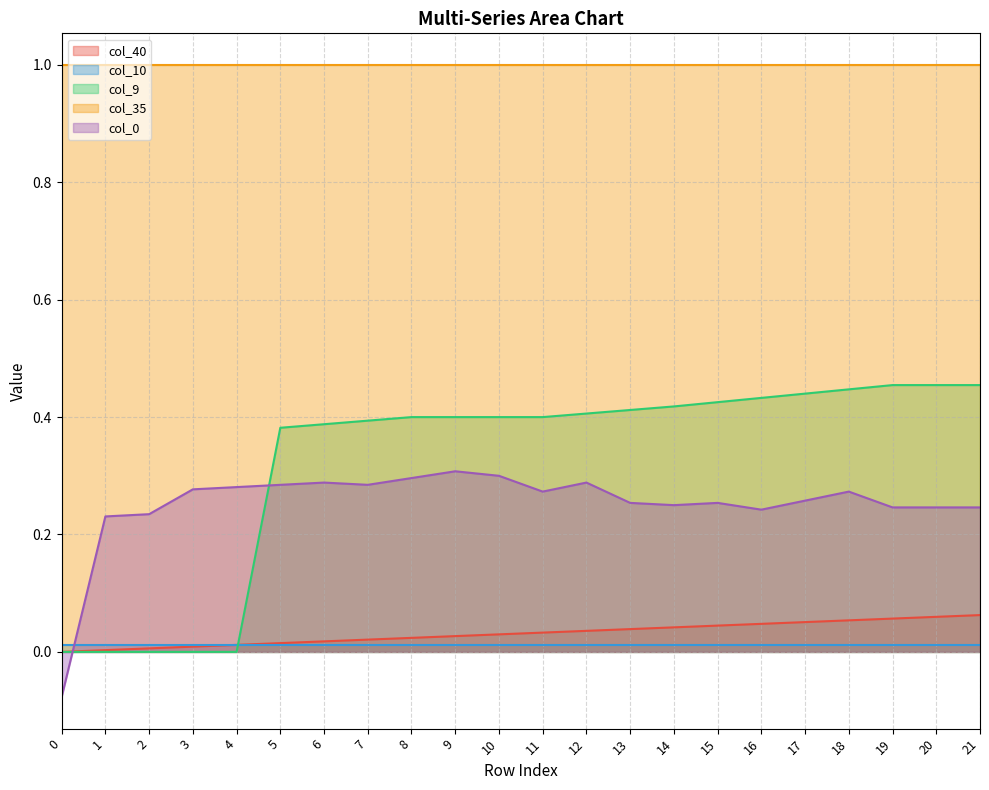

Is the value of col_9 at 20 greater than the value of col_40 at 0?

Yes